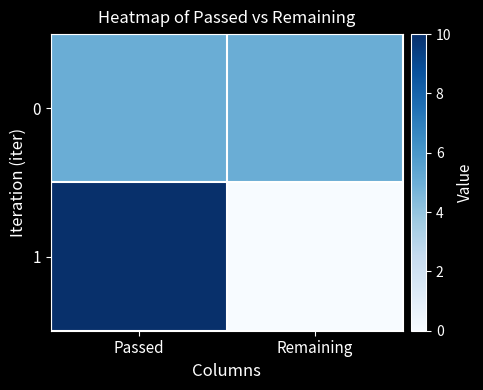

Reading left to right, what are all the values shown in this chart?

0: Passed=5	Remaining=5
1: Passed=10	Remaining=0